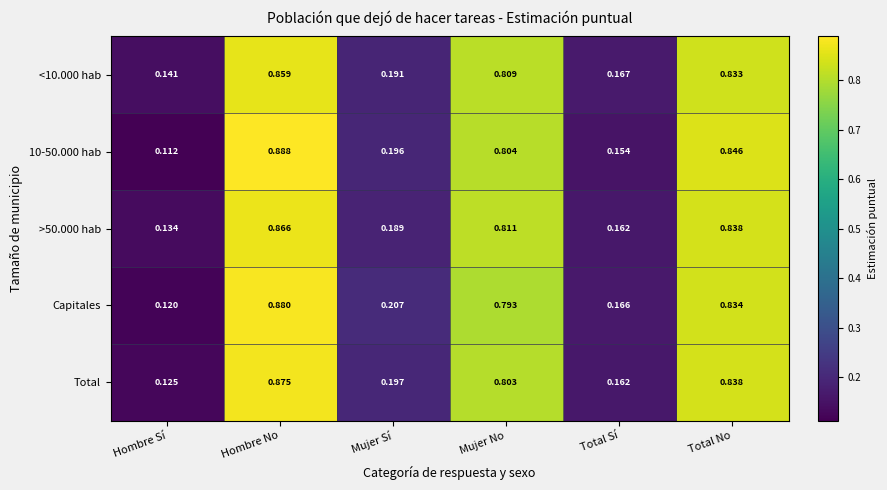

Which category has the lowest value across all series?

Hombre Sí